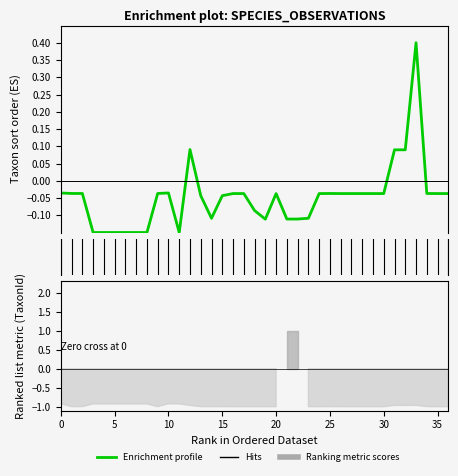

Reading left to right, extract all data points from this chart.

-0.0	-0.0	-0.0	-0.2	-0.2	-0.2	-0.2	-0.2	-0.2	-0.0	-0.0	-0.2	0.1	-0.0	-0.1	-0.0	-0.0	-0.0	-0.1	-0.1	-0.0	-0.1	-0.1	-0.1	-0.0	-0.0	-0.0	-0.0	-0.0	-0.0	-0.0	0.1	0.1	0.4	-0.0	-0.0	-0.0